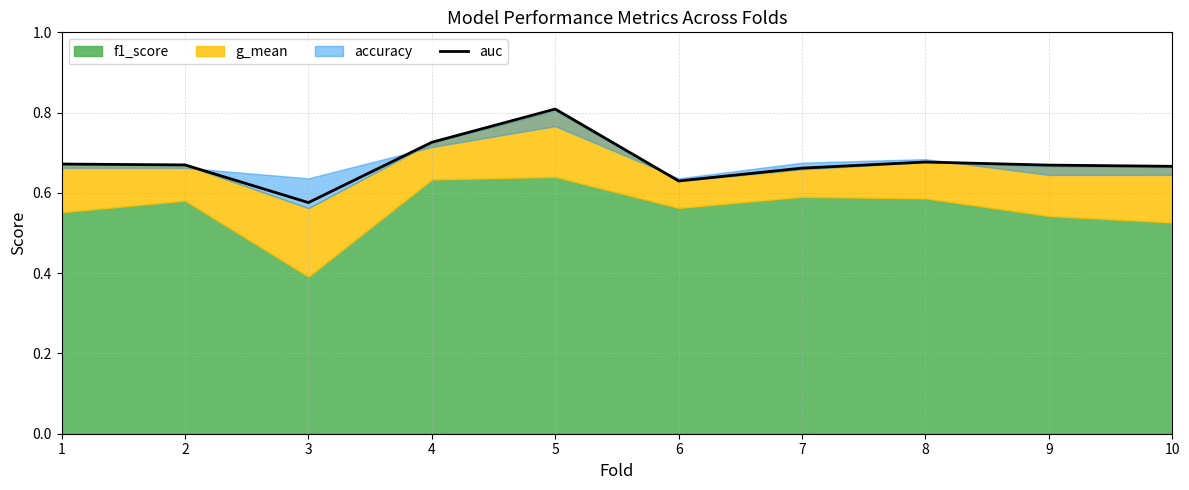

Reading left to right, what are all the values shown in this chart?

1=0.7	2=0.7	3=0.6	4=0.7	5=0.8	6=0.6	7=0.7	8=0.7	9=0.7	10=0.7